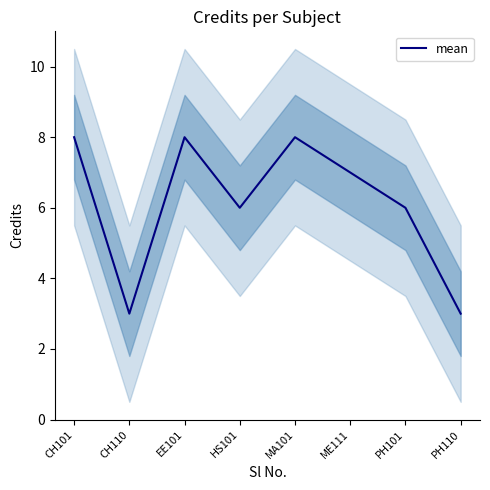

The value at PH101 is 6. True or false?

True